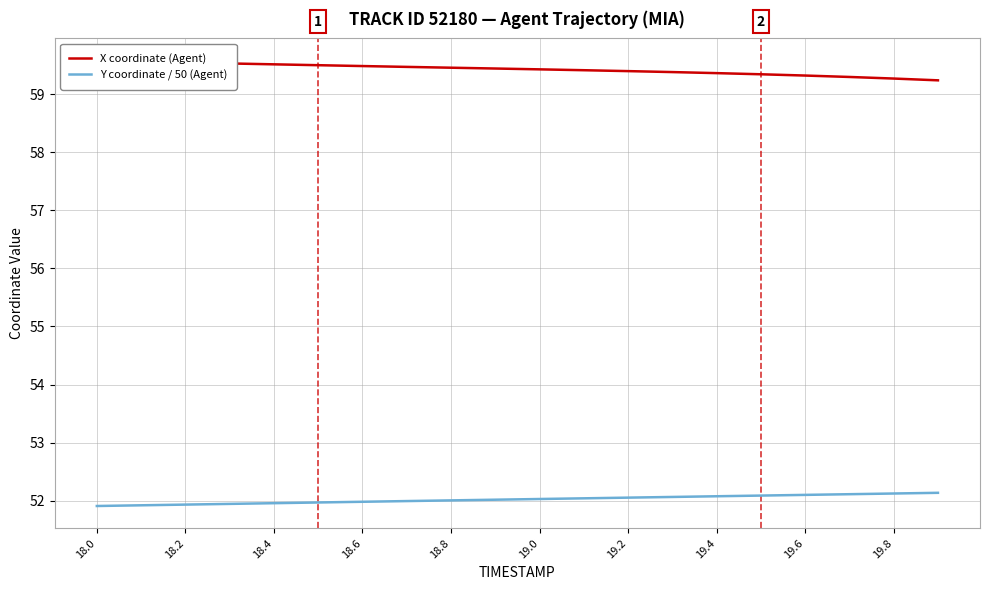

True or false: X coordinate (Agent) and Y coordinate / 50 (Agent) intersect in this chart.

False